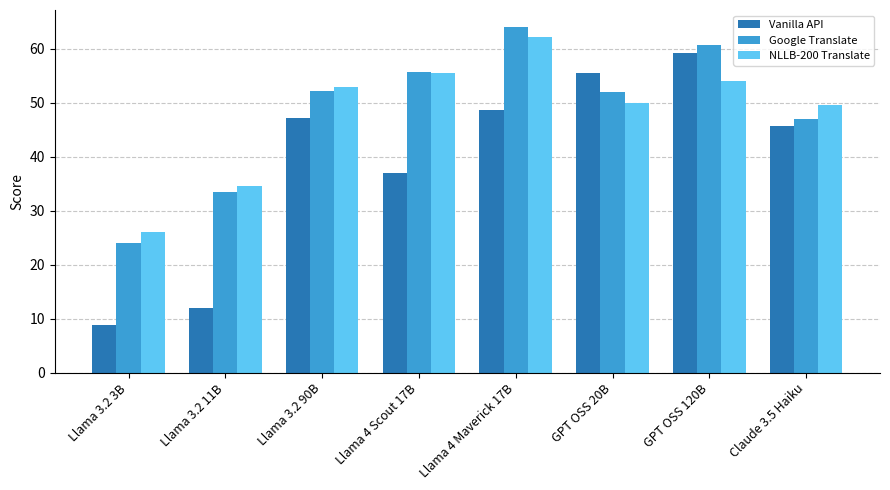

List the series in order of their peak value, lowest first.

Vanilla API, NLLB-200 Translate, Google Translate